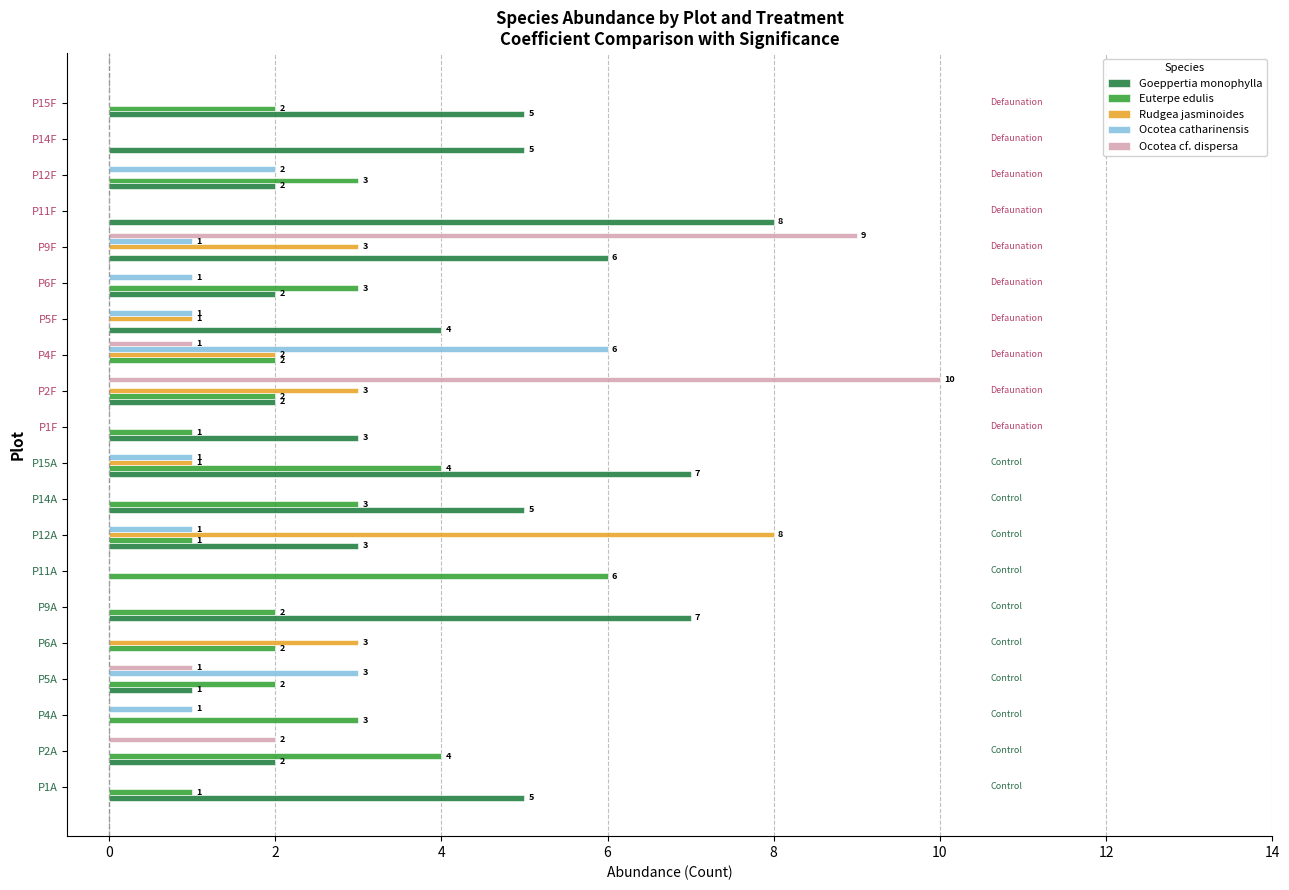

Which series changed the most between P15A and P2F?

Ocotea cf. dispersa